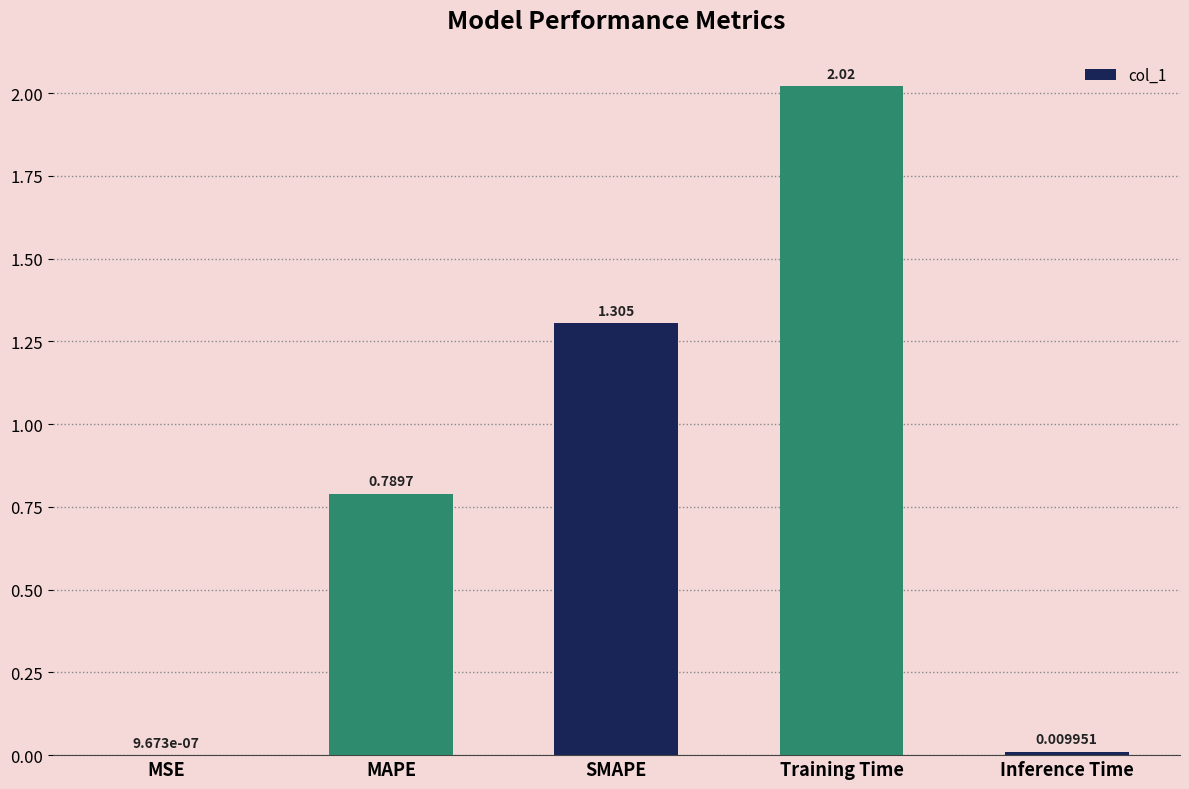

At which label is the value closest to 1?

MAPE